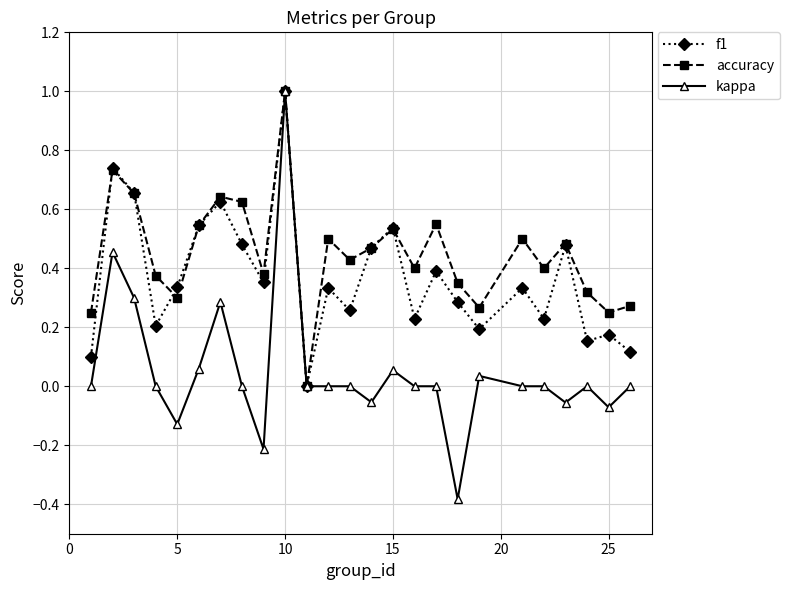

In accuracy, how many points are higher than both neighbors (excluding endpoints)?

8